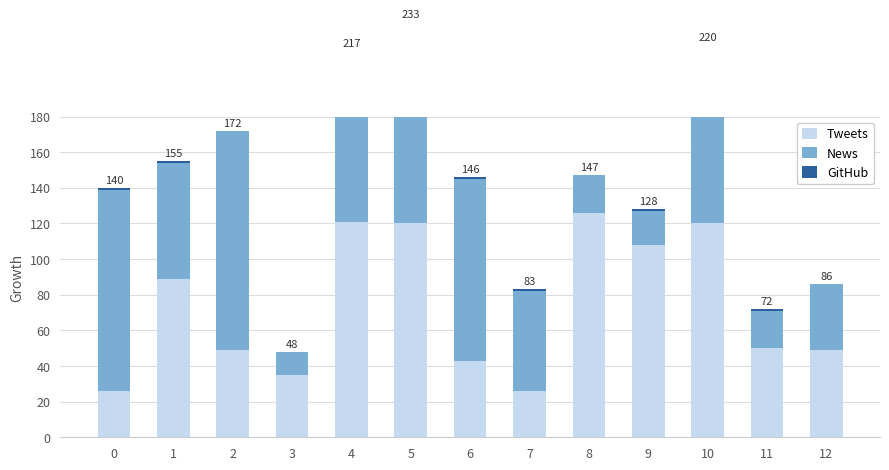

Reading left to right, what are all the values shown in this chart?

Tweets: 26	89	49	35	121	120	43	26	126	108	120	50	49
News: 113	65	123	13	95	112	102	56	21	19	99	21	37
GitHub: 1	1	0	0	1	1	1	1	0	1	1	1	0